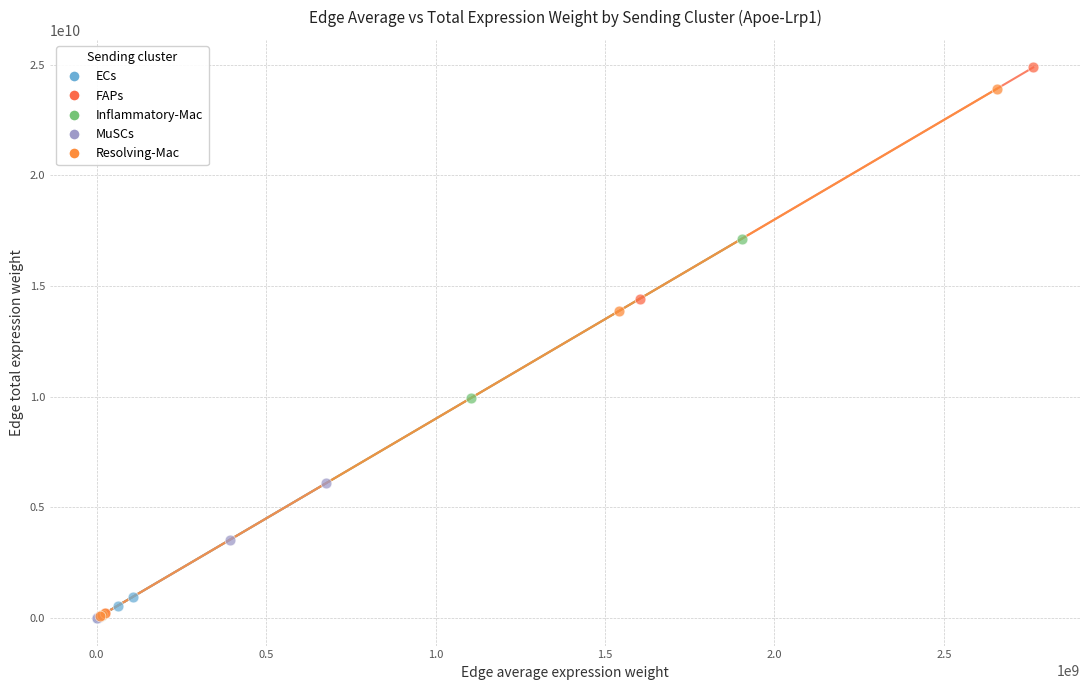

What are all the series names shown in the legend?

ECs, FAPs, Inflammatory-Mac, MuSCs, Resolving-Mac